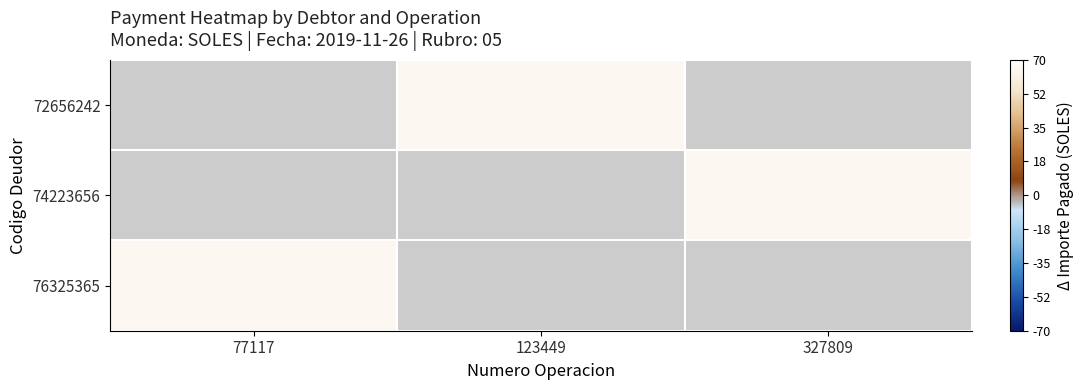

What is the lowest value of the 76325365 series?

65.5